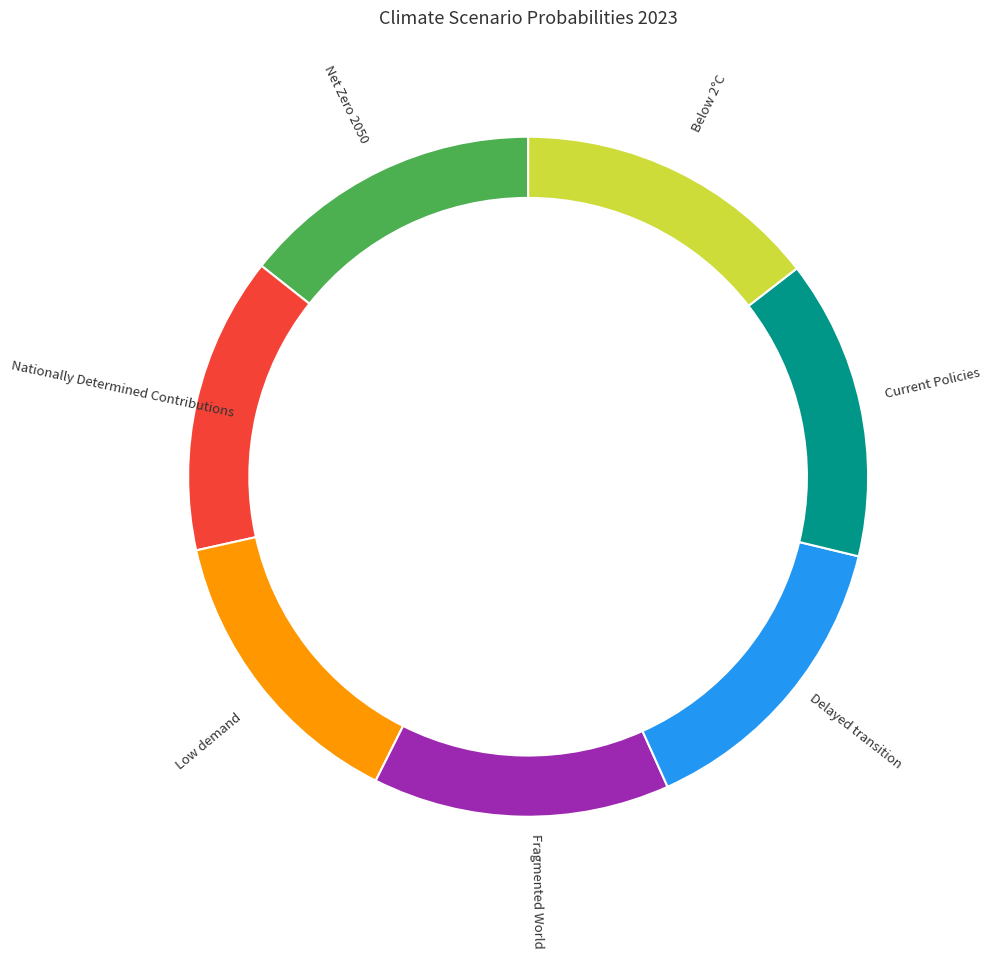

True or false: Current Policies accounts for 5% of the total.

False